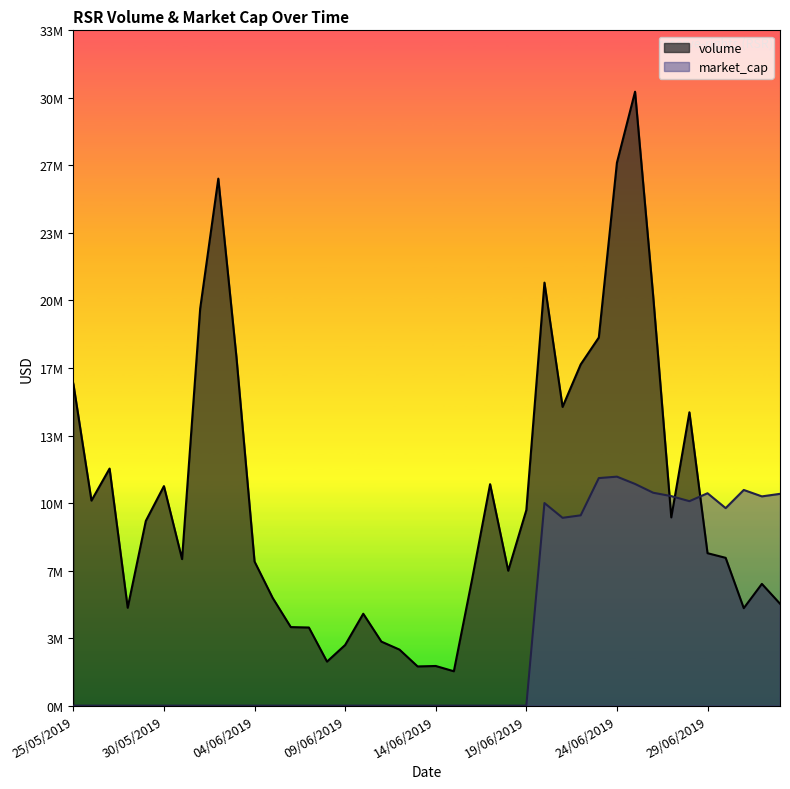

What is the value of the volume point at the 36th from the left?

7538341.3